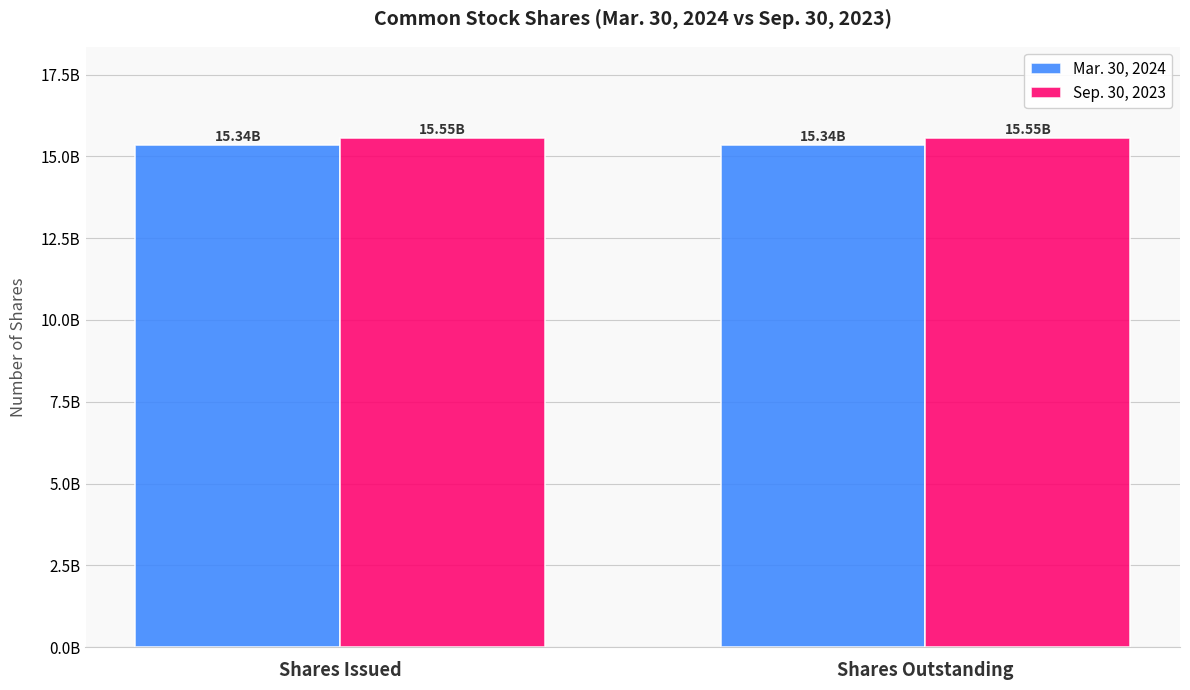

What is the sum of the Mar. 30, 2024 values at Shares Issued and Shares Outstanding?

30675372000